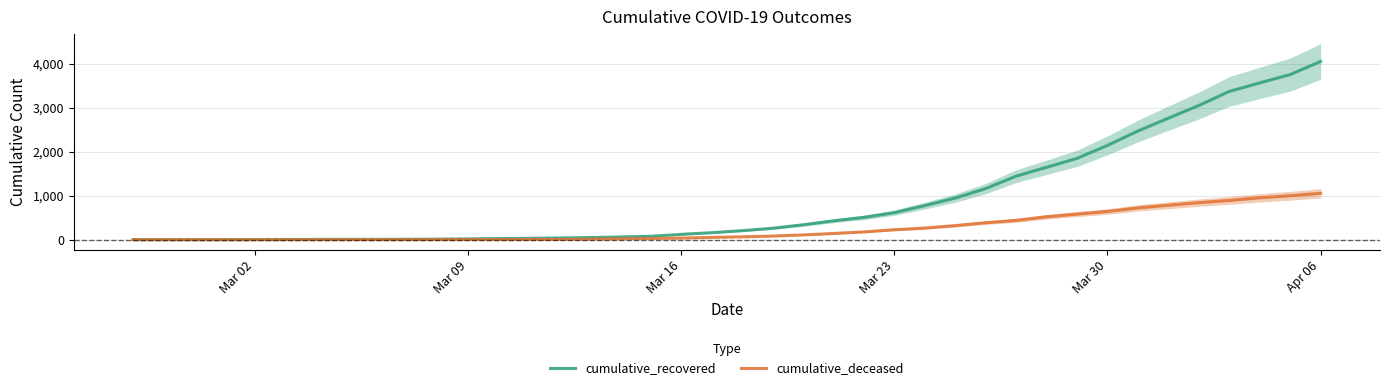

What is the highest value of the cumulative_deceased series?

1056